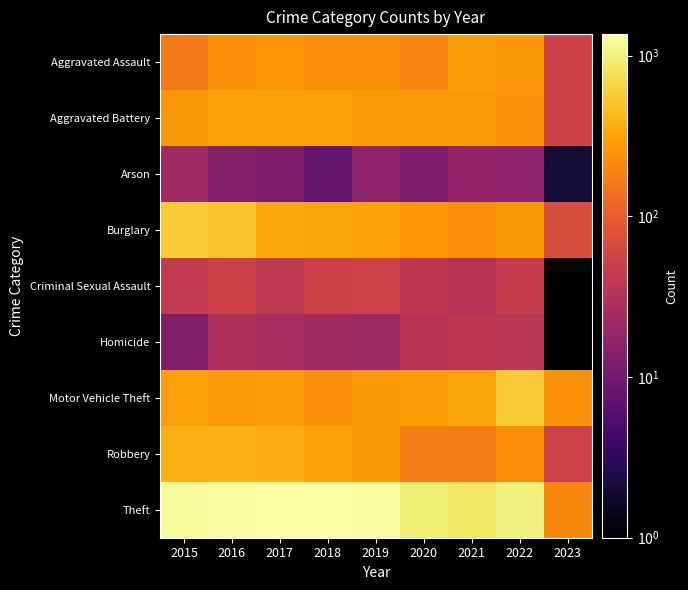

At which category is the sum across all series the highest?

2016